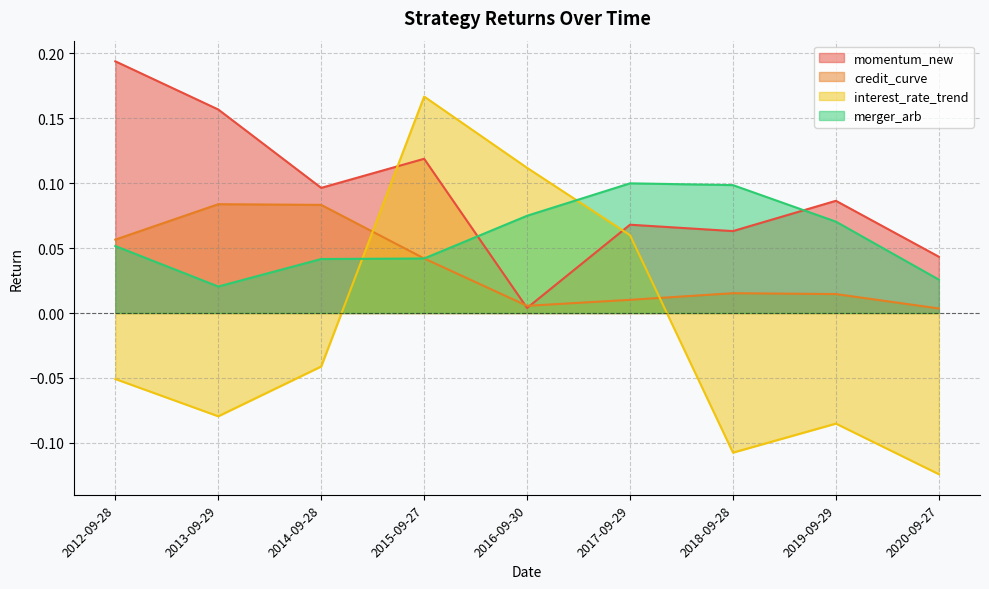

Rank the categories by interest_rate_trend value from highest to lowest.

2015-09-27, 2016-09-30, 2017-09-29, 2014-09-28, 2012-09-28, 2013-09-29, 2019-09-29, 2018-09-28, 2020-09-27